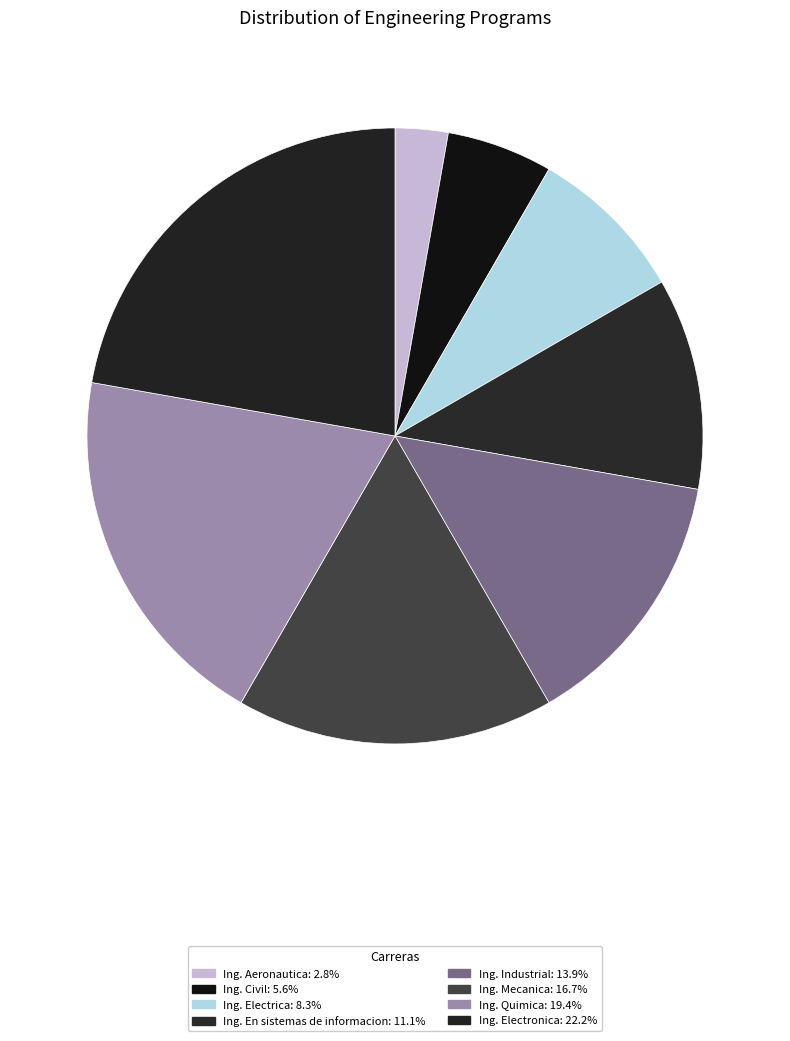

Is there a majority slice in this chart?

No